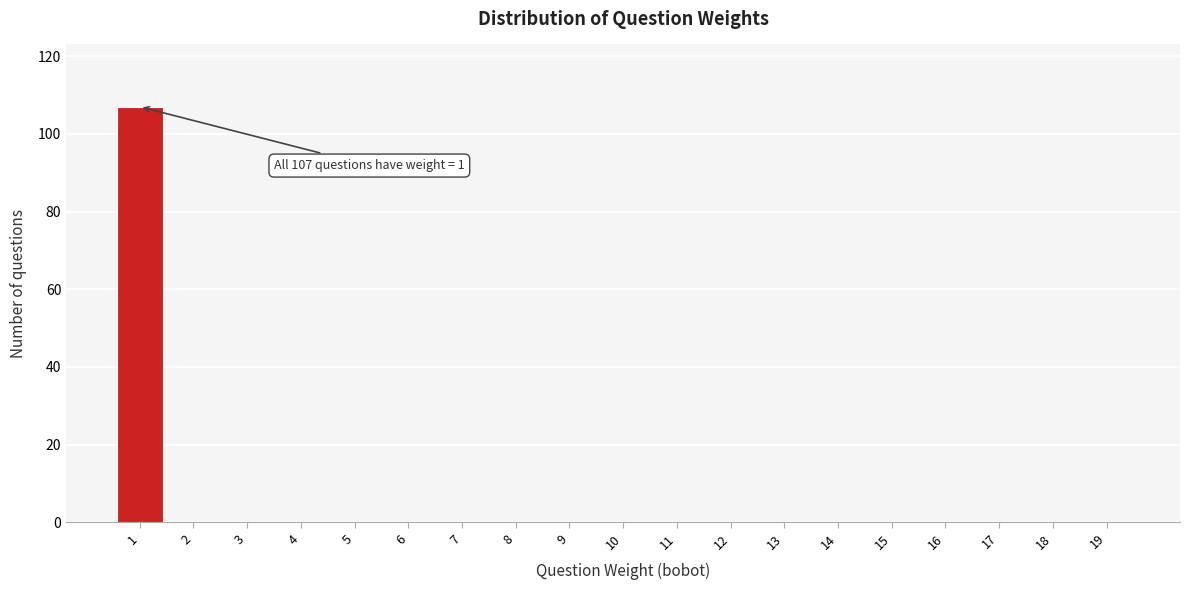

Reading left to right, extract all data points from this chart.

1=107	2=0	3=0	4=0	5=0	6=0	7=0	8=0	9=0	10=0	11=0	12=0	13=0	14=0	15=0	16=0	17=0	18=0	19=0